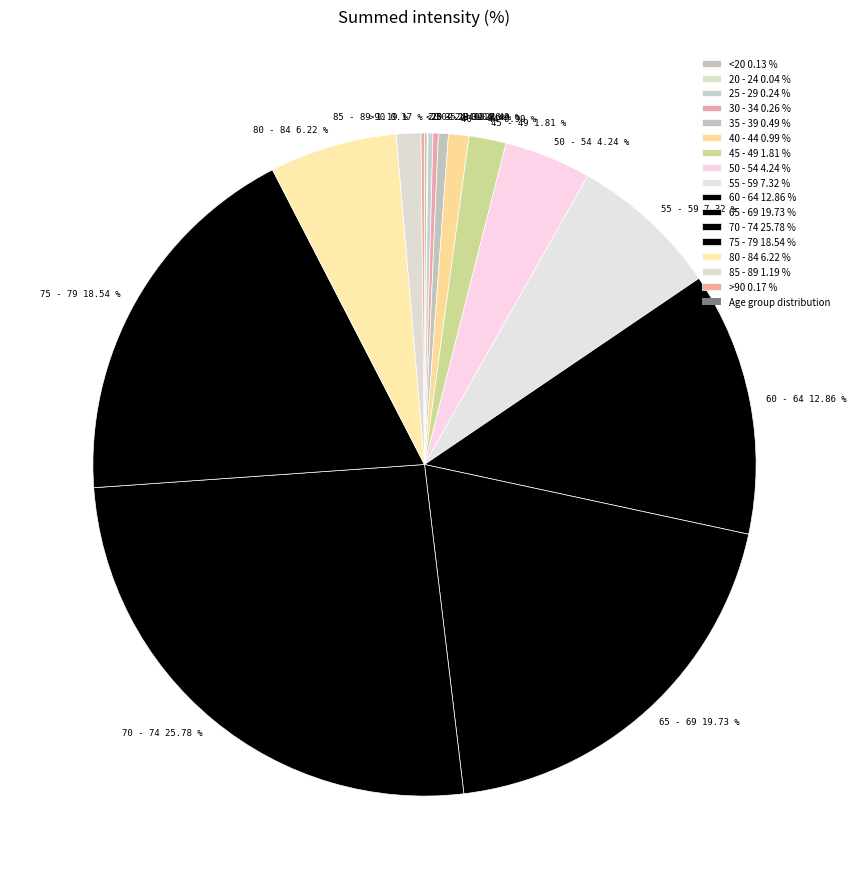

To the nearest percent, what percentage of the pie is 55 - 59?

7%